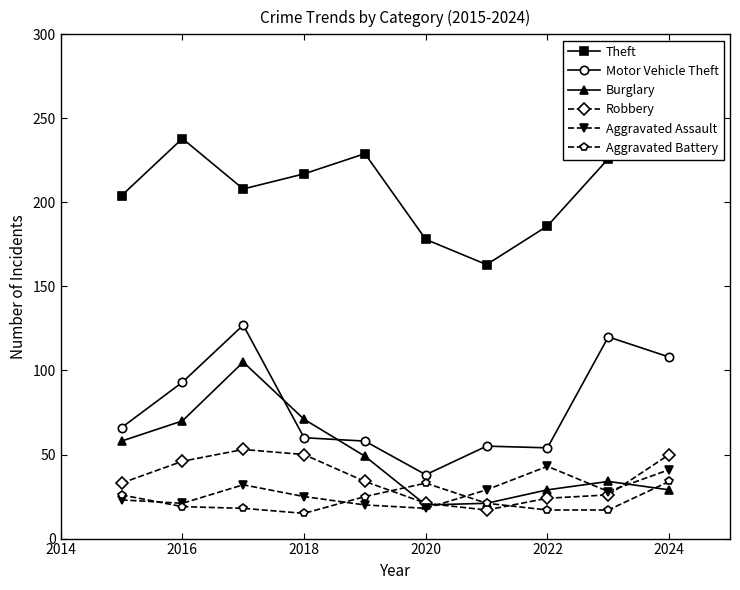

True or false: Robbery has a value of 6 at 2024.

False